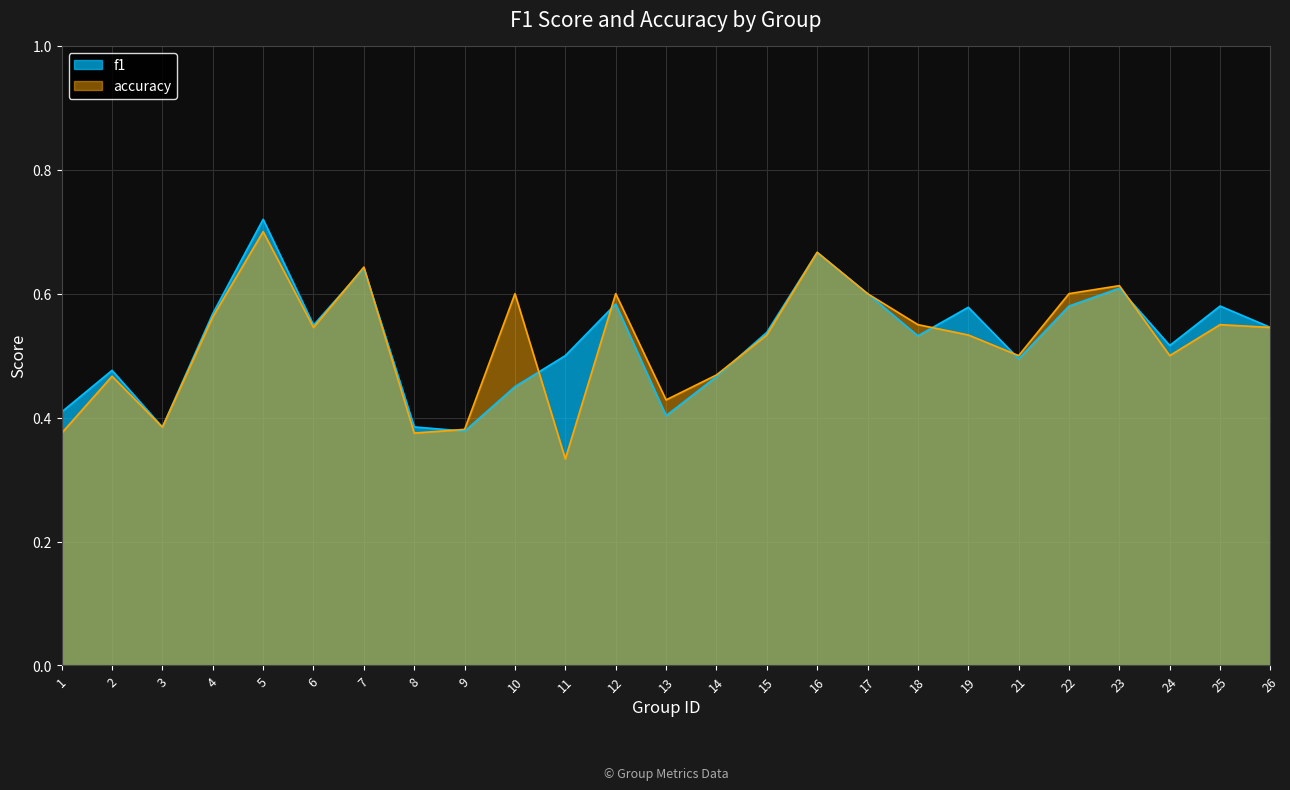

How many lines are shown in the chart?

2